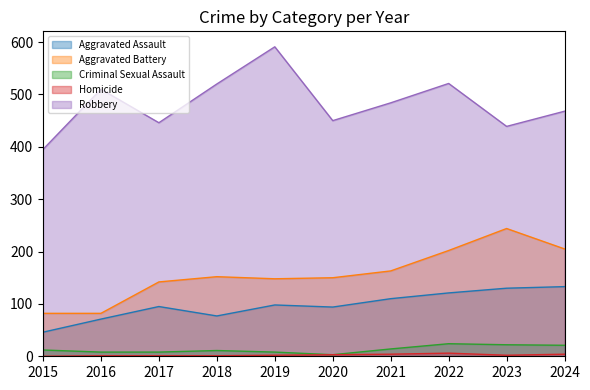

Which series has the widest spread of values?

Robbery